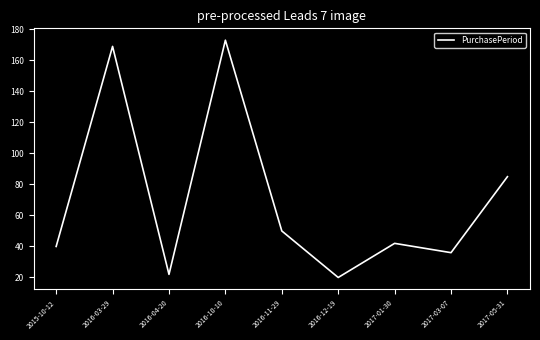

What is the sum of all values?

637